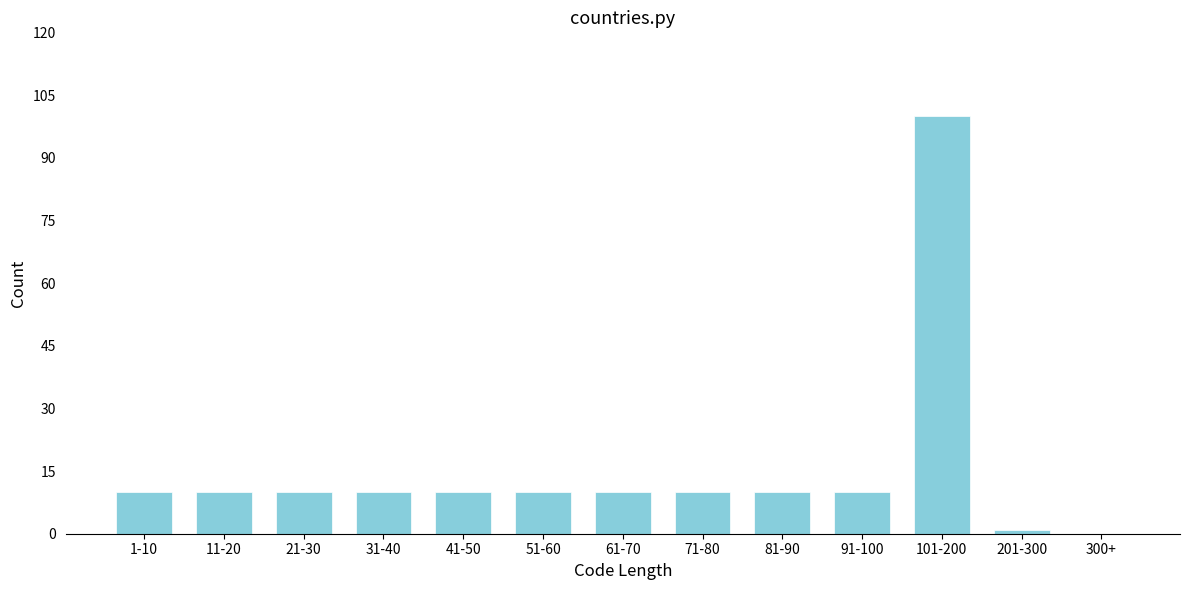

Reading left to right, what are all the values shown in this chart?

1-10=10	11-20=10	21-30=10	31-40=10	41-50=10	51-60=10	61-70=10	71-80=10	81-90=10	91-100=10	101-200=100	201-300=1	300+=0